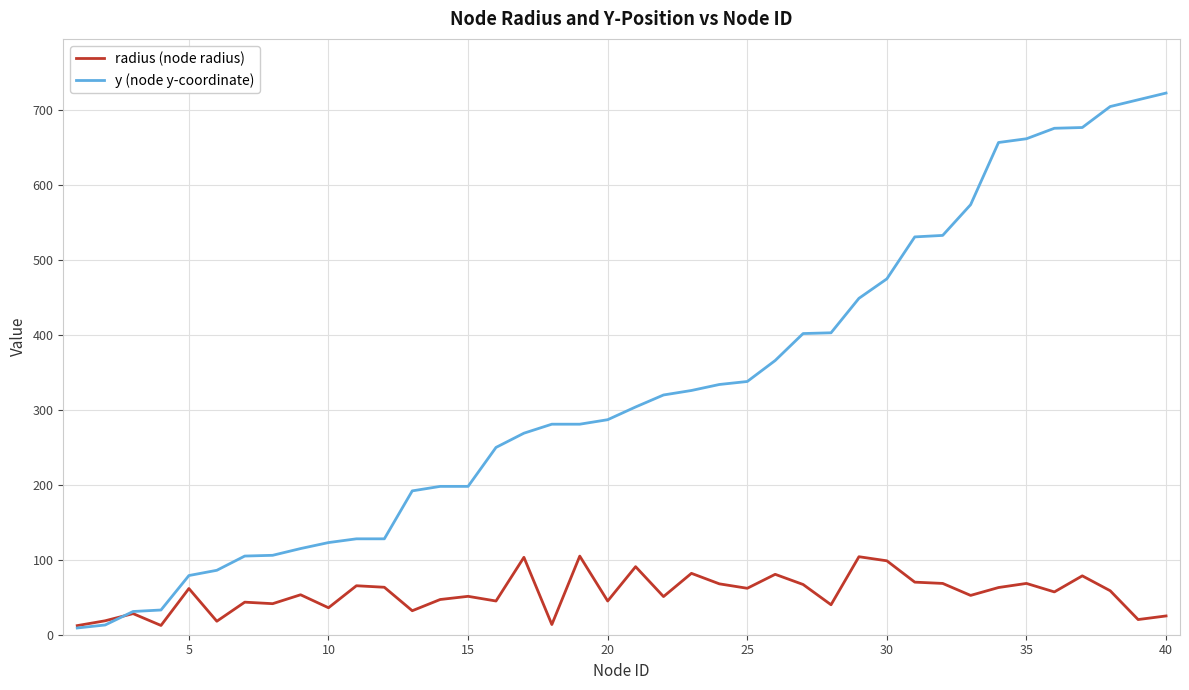

What is the maximum value shown in the chart?

723.0